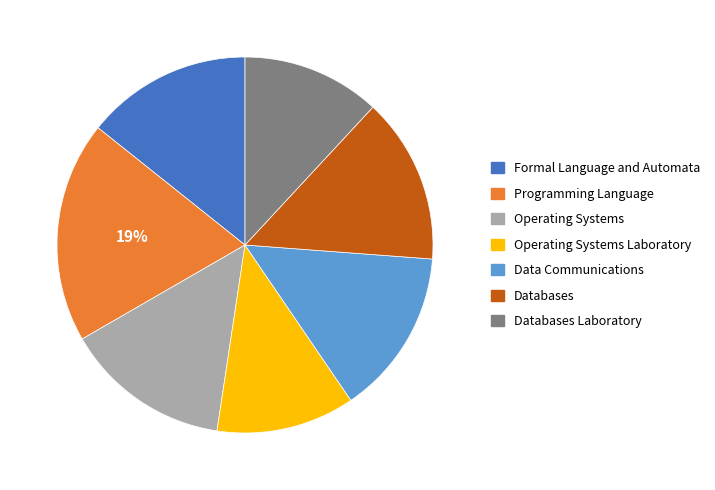

Which slice is the largest?

Programming Language